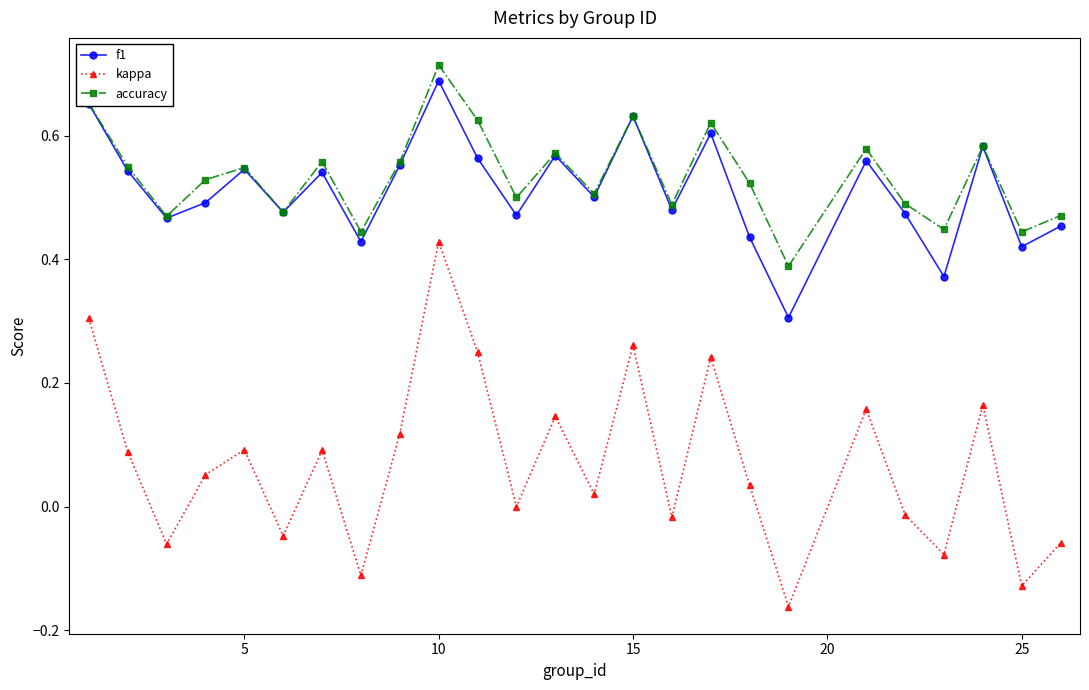

Which series has the largest range (max minus min)?

kappa